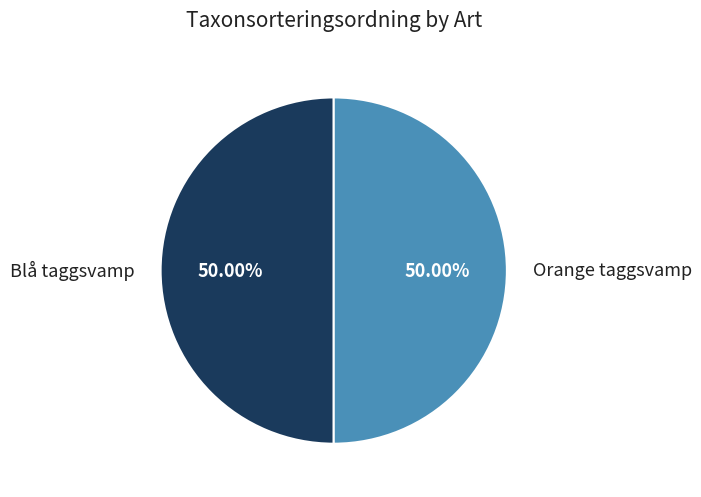

What is the ratio of the value at Orange taggsvamp to the value at Blå taggsvamp?

1.0